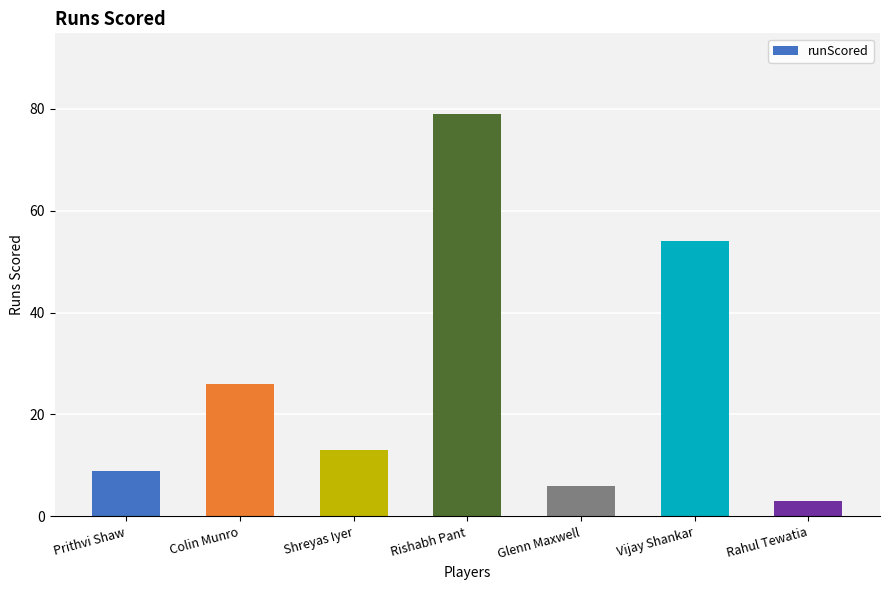

Which has a higher value, Rahul Tewatia or Shreyas Iyer?

Shreyas Iyer